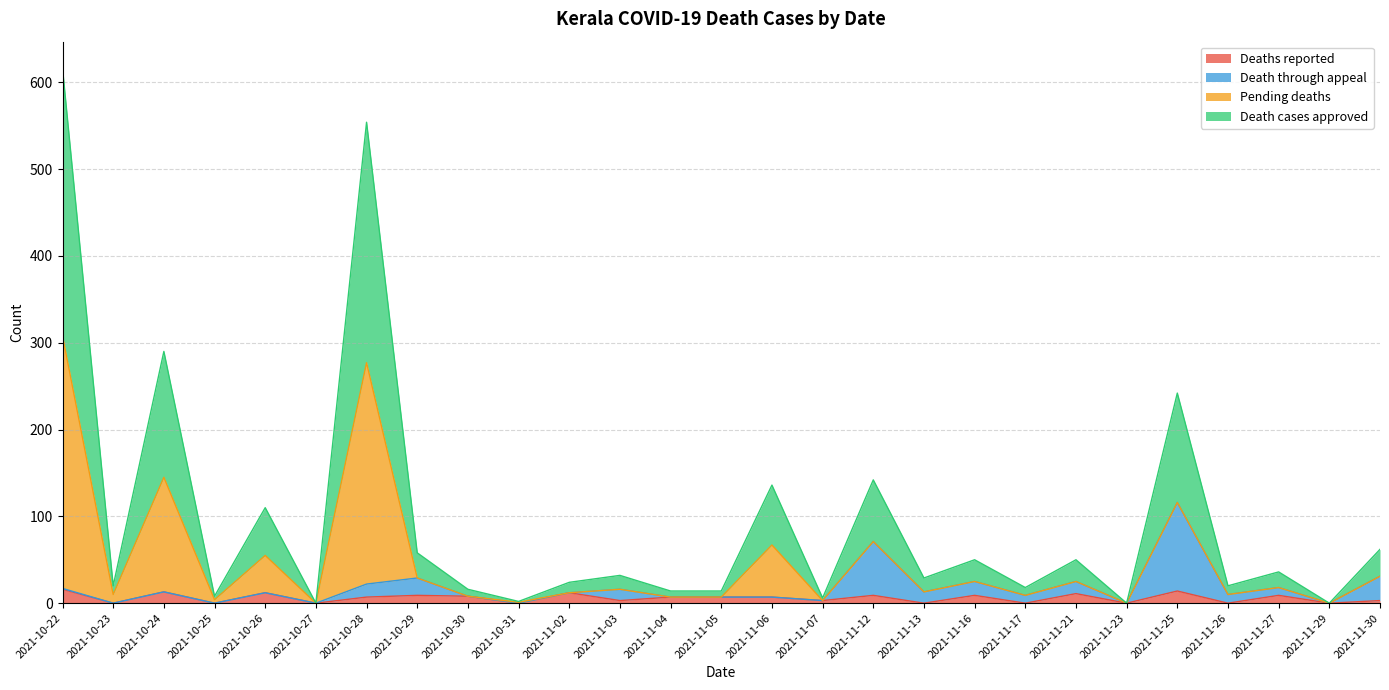

True or false: Death cases approved has more than 1 points higher than both neighbors.

True